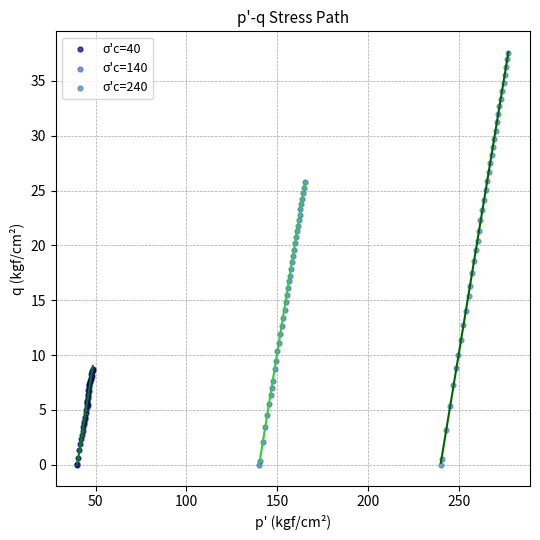

Which series has the largest Y range (max minus min)?

σ'c=240